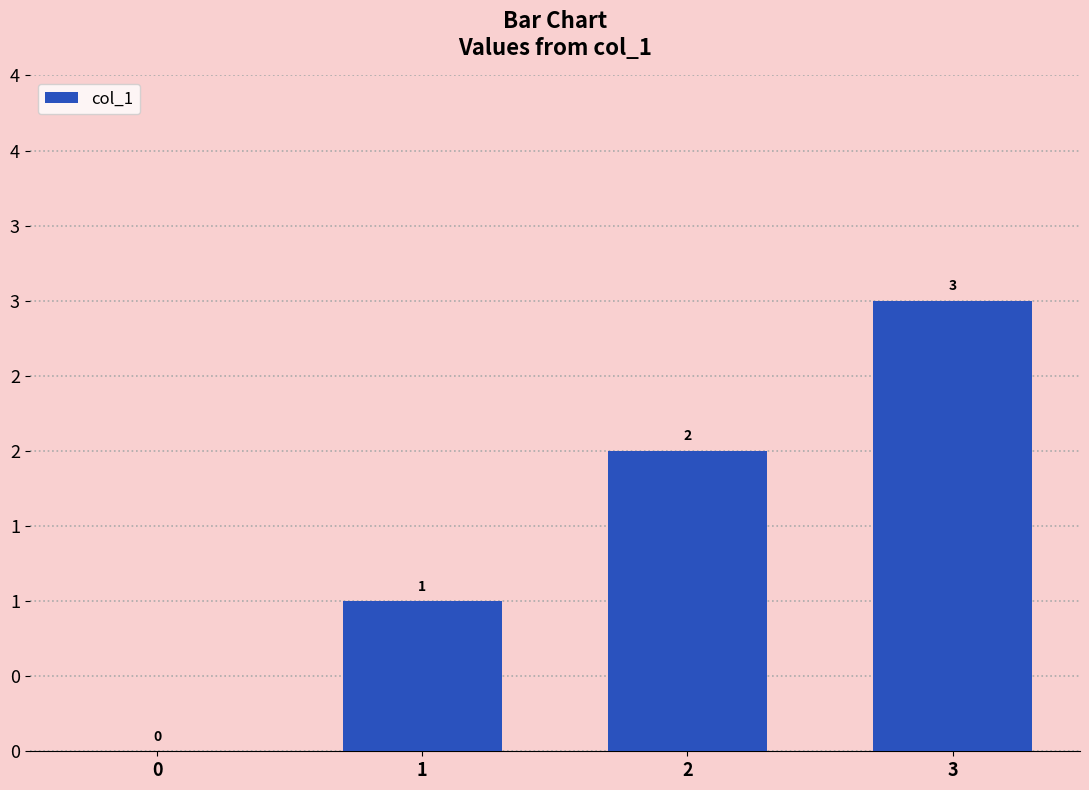

What is the change in value from 0 to 1?

+1